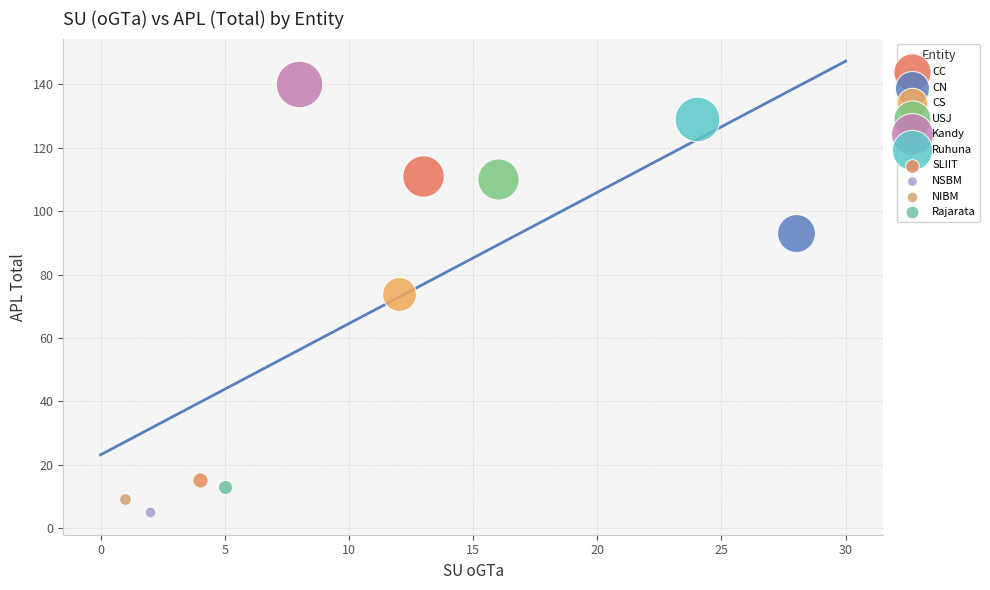

What are all the series names shown in the legend?

CC, CN, CS, USJ, Kandy, Ruhuna, SLIIT, NSBM, NIBM, Rajarata